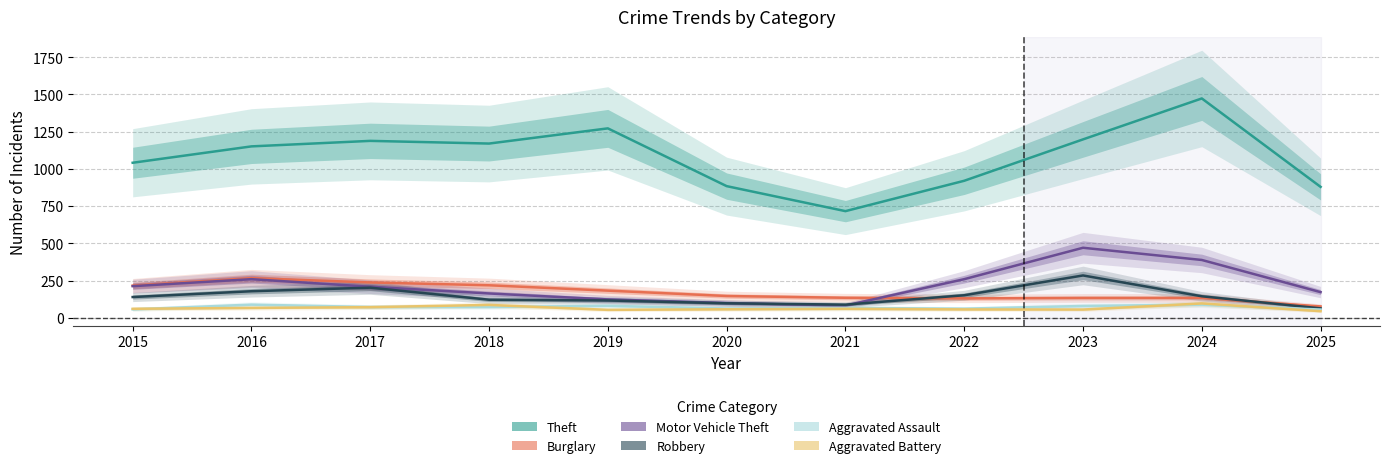

Is this an area chart (filled region under the line)?

No